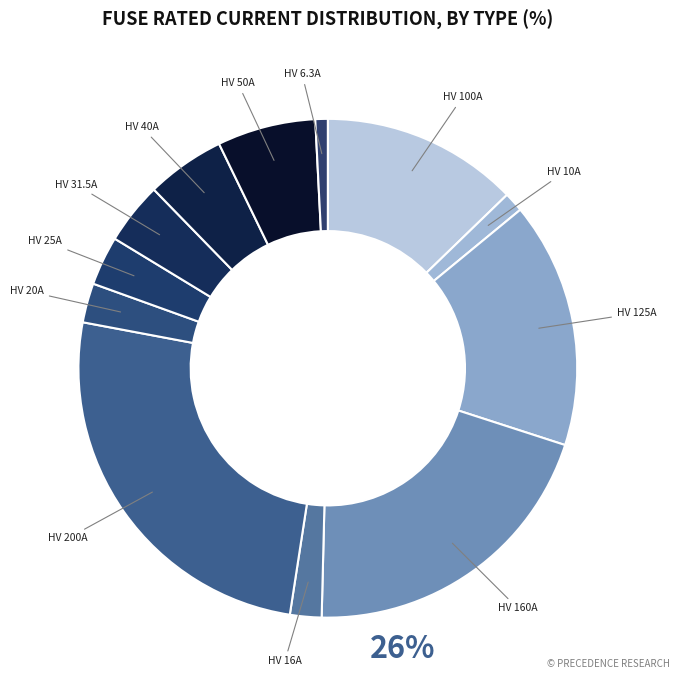

Is there a majority slice in this chart?

No